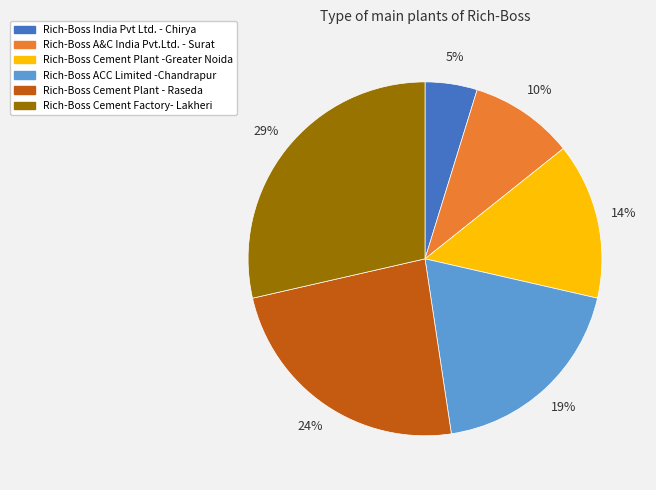

Is Rich-Boss Cement Factory- Lakheri the majority of the pie?

No